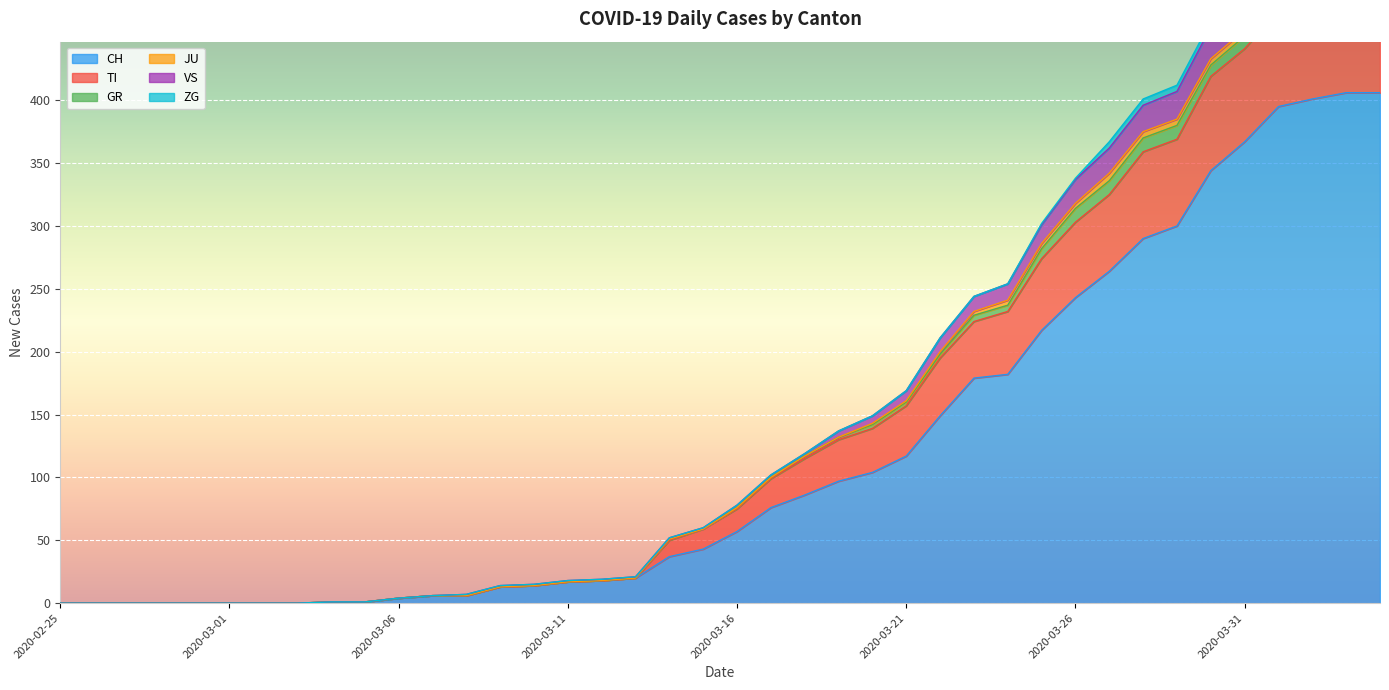

What is the maximum value for CH?

406